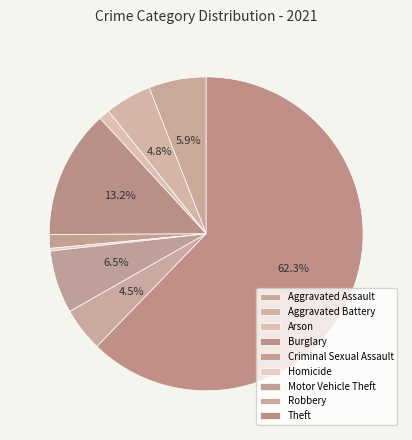

To the nearest percent, what is the difference between the Homicide and Aggravated Assault slice percentages?

6%